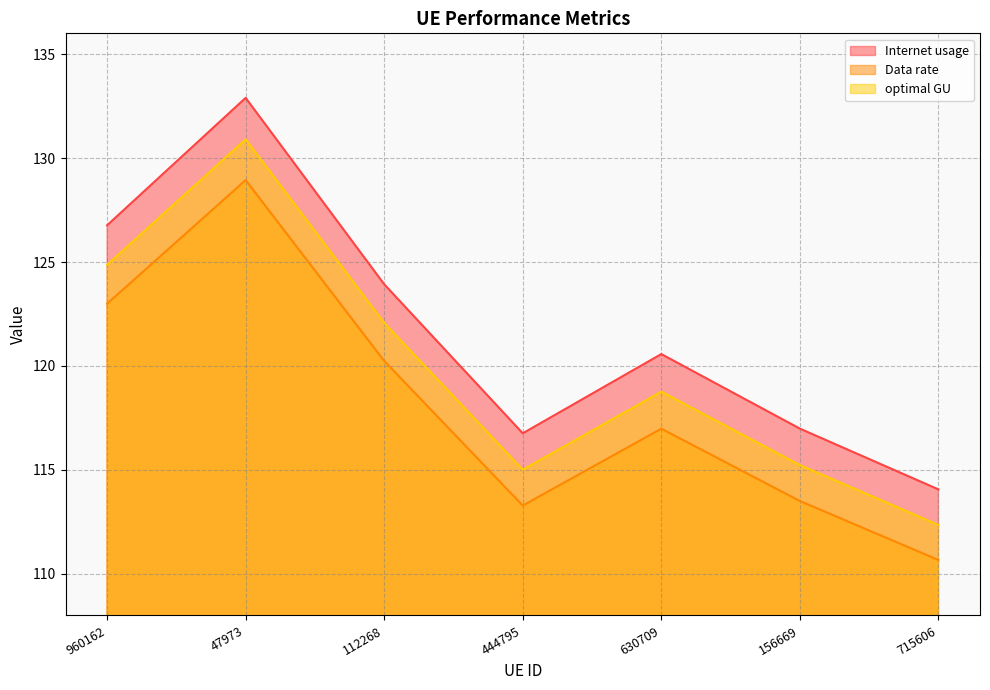

Is the value of Internet usage at 444795 greater than the value of Data rate at 444795?

Yes